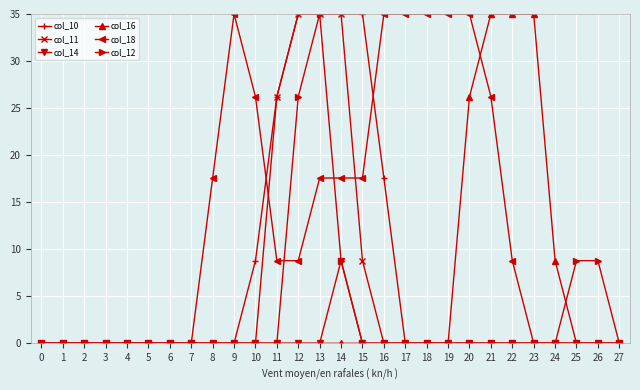

What is the difference between the maximum and second lowest values in the col_16 series?

35.0